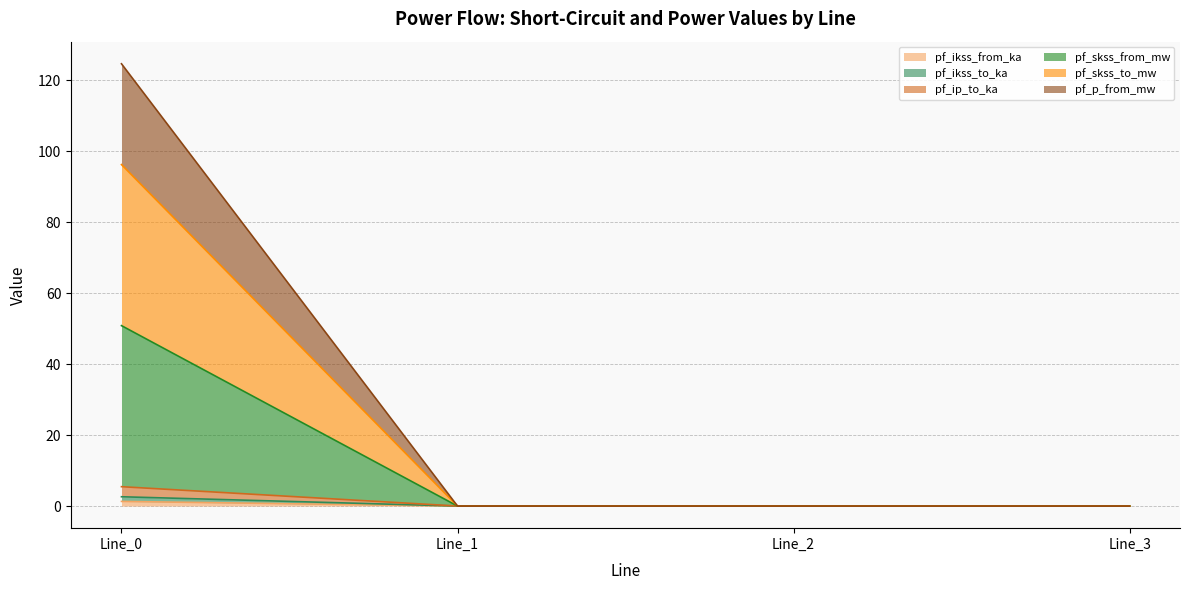

Does the chart display data point markers on the line(s)?

No